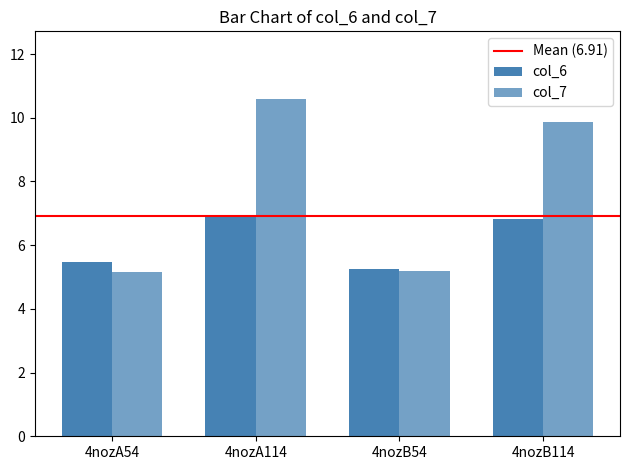

How many bars are there in each group?

2